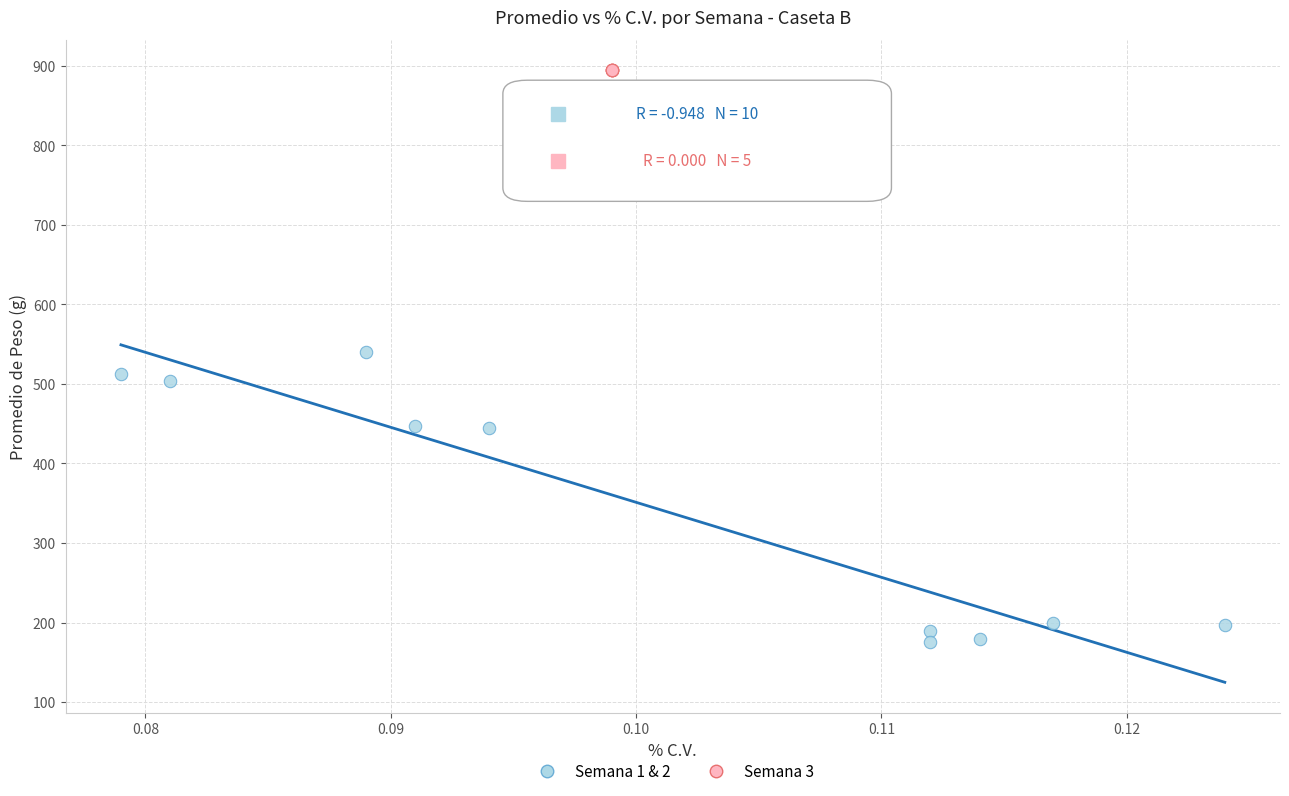

Which series reaches the maximum Y coordinate?

Semana 3